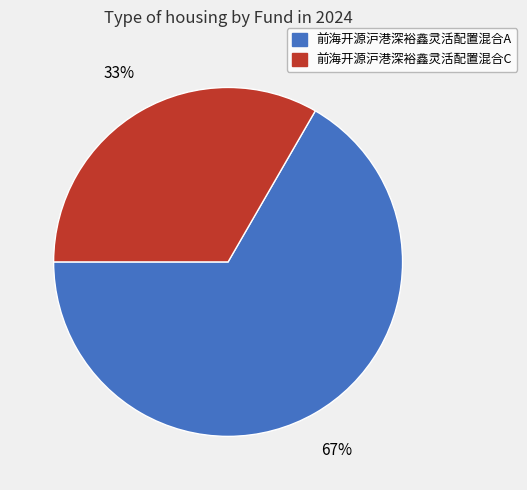

Rank the categories by value from lowest to highest.

前海开源沪港深裕鑫灵活配置混合C, 前海开源沪港深裕鑫灵活配置混合A